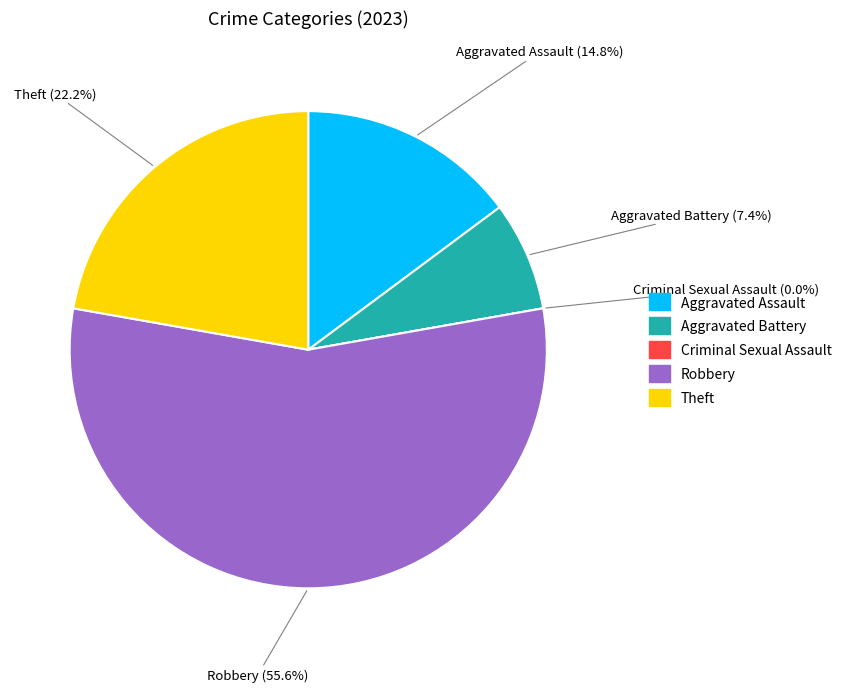

Is it true that Criminal Sexual Assault is 13% of the pie?

False